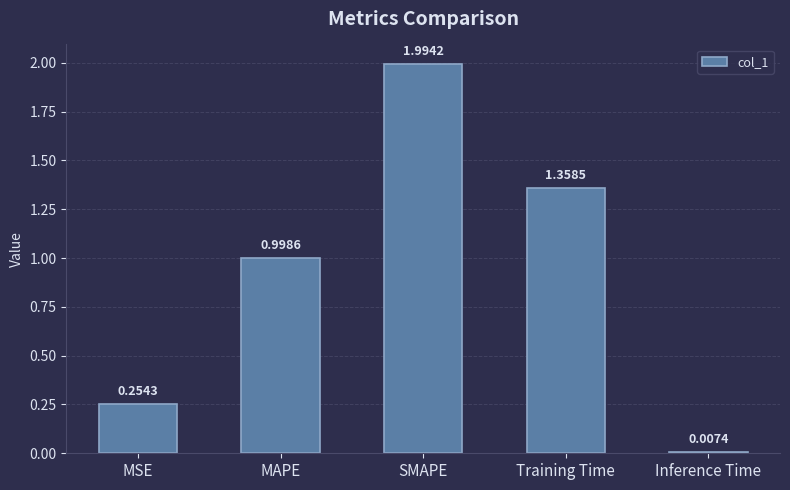

Between MSE and SMAPE, which is larger?

SMAPE